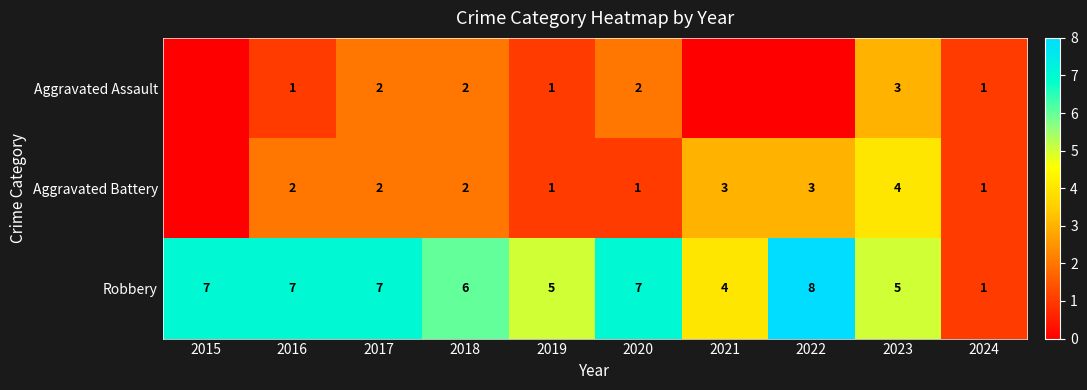

How many data points in Robbery are less than 7?

5